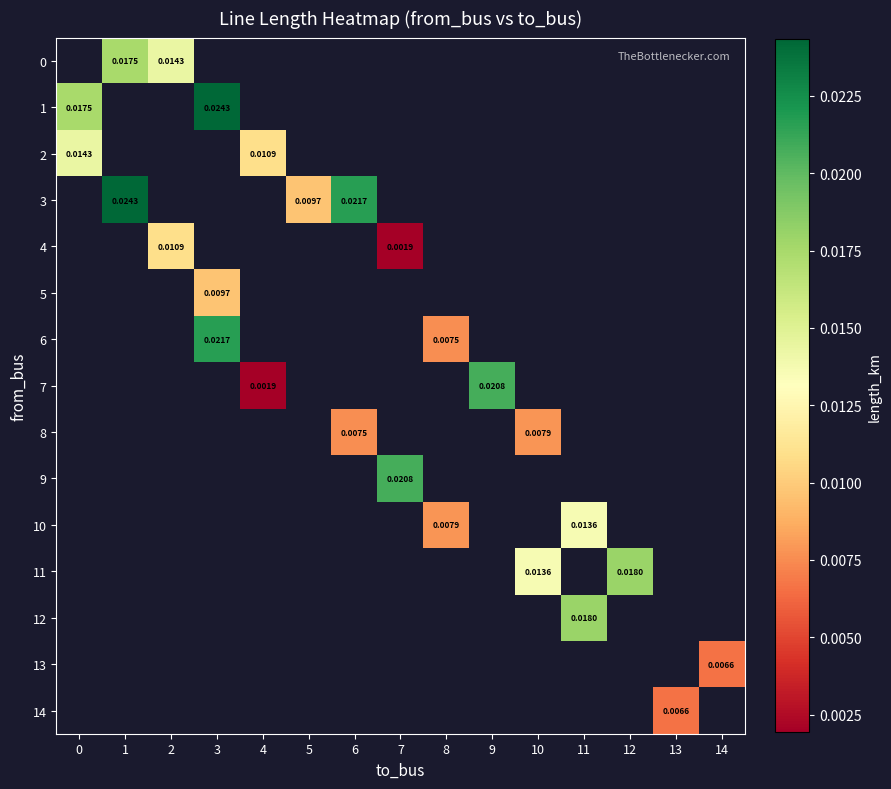

Count the number of data series in this chart.

15